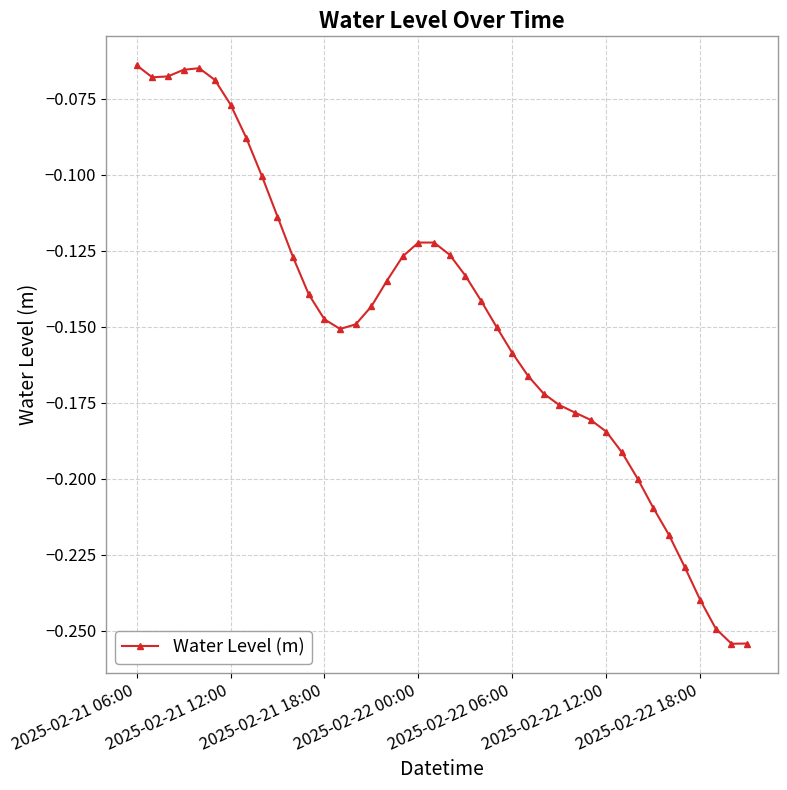

True or false: the data has more than 0 interior local peaks.

True